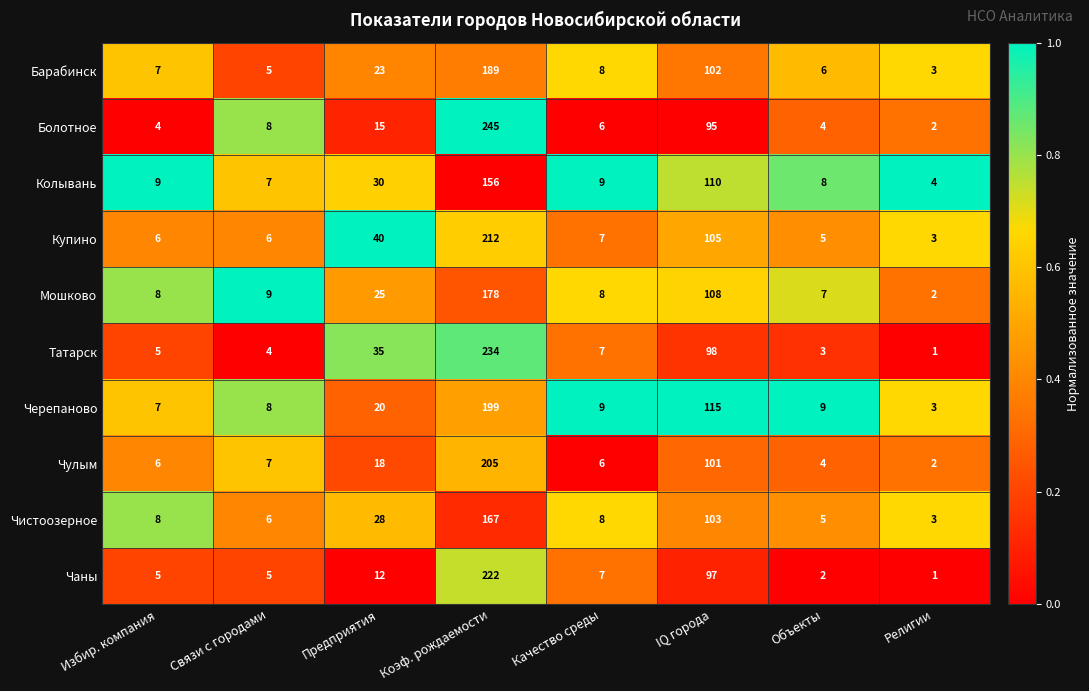

What is the total value across all series at Предприятия?

246